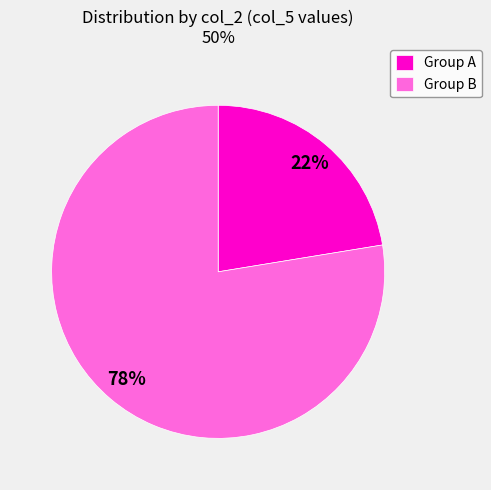

Approximately how many times larger is the value at Group A compared to Group B?

0.3